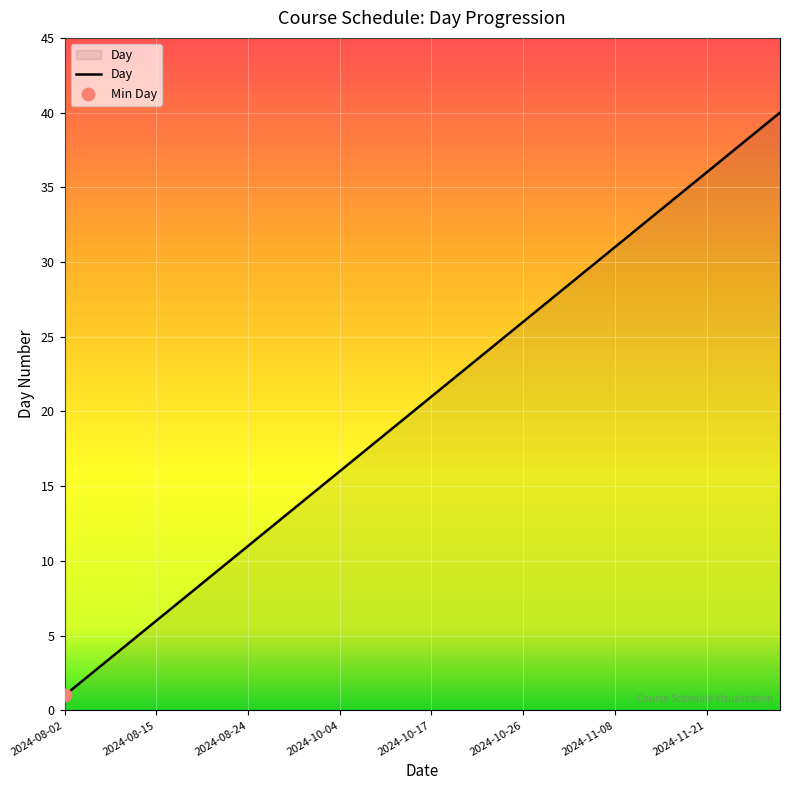

What is the greatest value displayed?

40